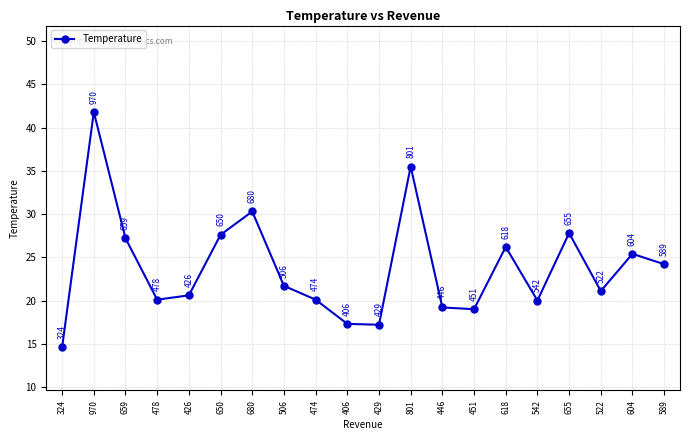

At which label does the data first exceed 21?

970